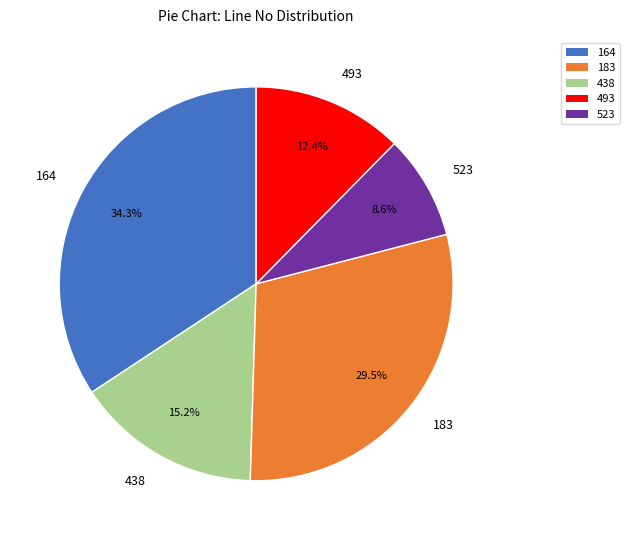

Rank the categories by value from lowest to highest.

523, 493, 438, 183, 164